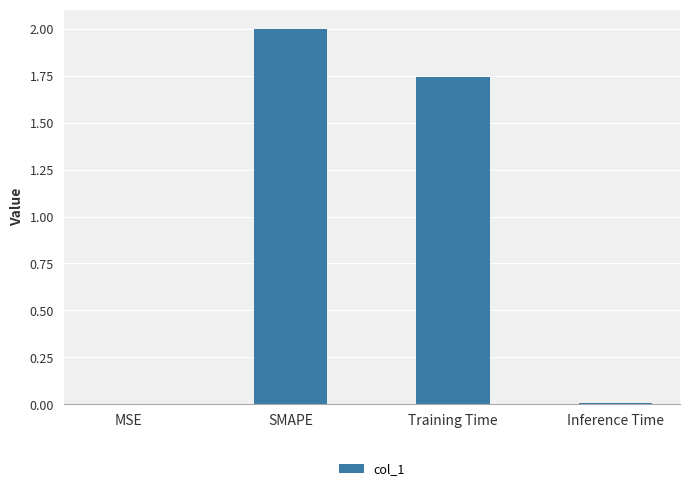

What is the sum of all values?

3.8